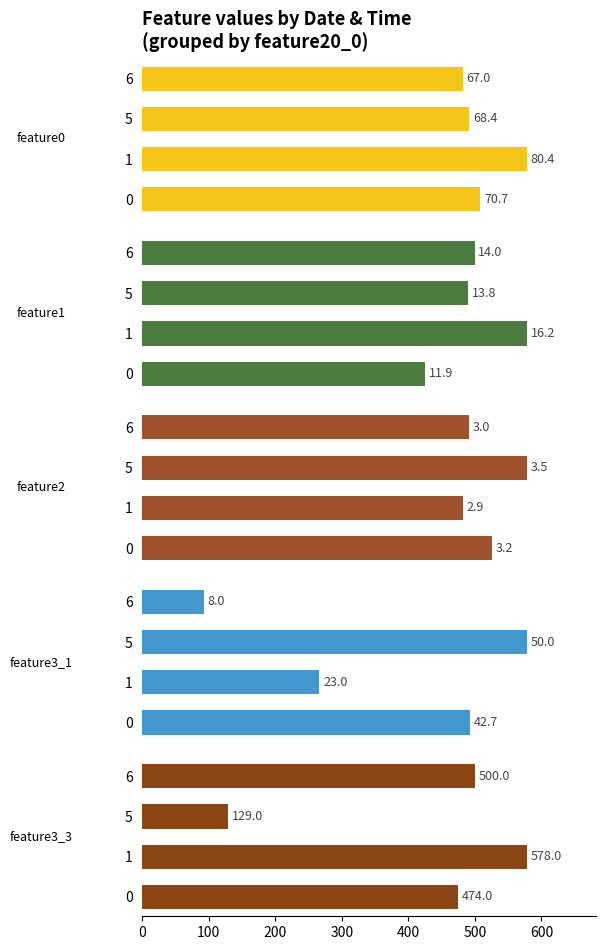

The feature1 series shows 19.6 at 5. True or false?

False